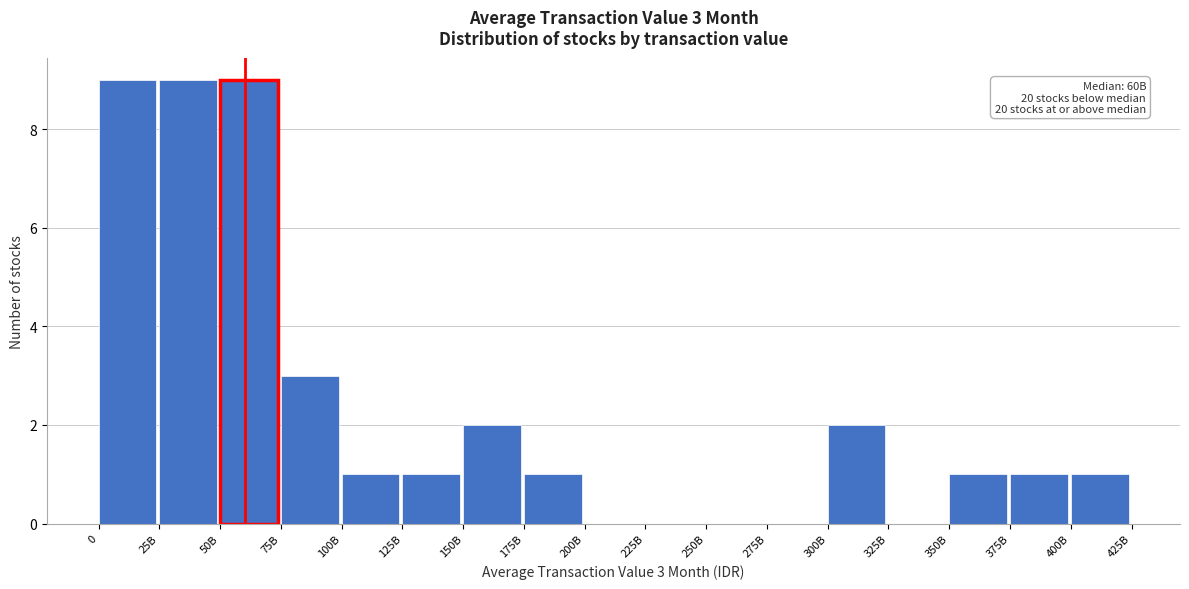

Reading right to left, what are all the values shown in this chart?

400B=1	375B=1	350B=1	325B=0	300B=2	275B=0	250B=0	225B=0	200B=0	175B=1	150B=2	125B=1	100B=1	75B=3	50B=9	25B=9	0=9